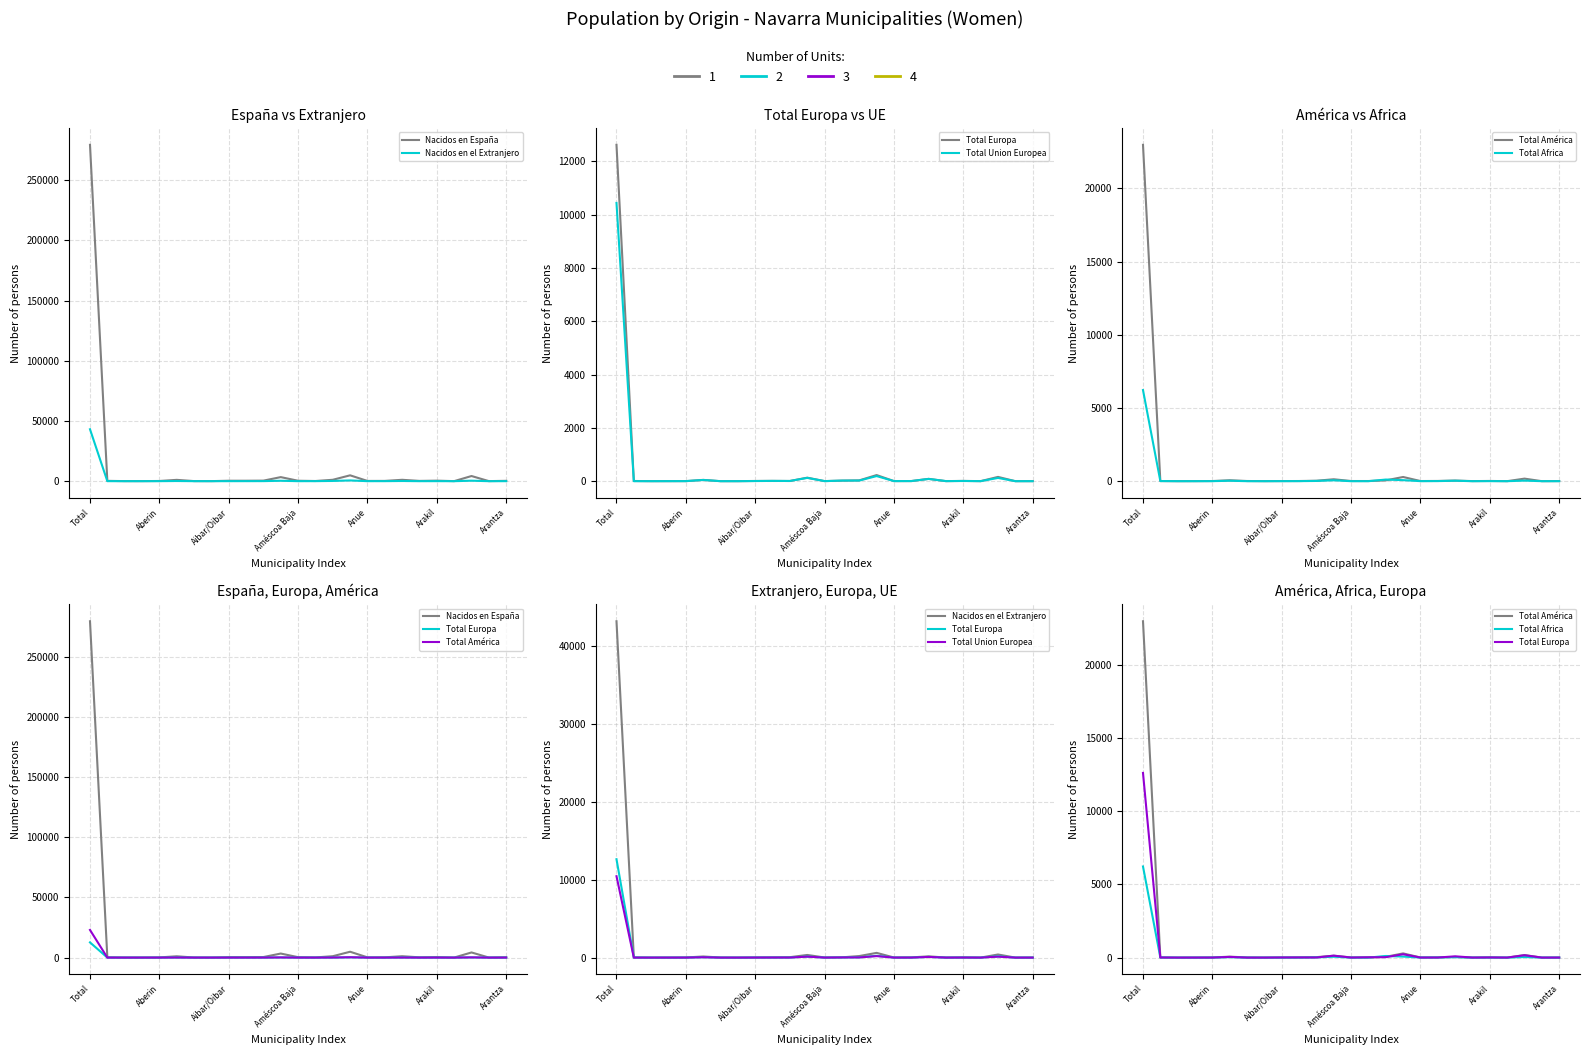

At which category is the sum across all series the highest?

Total